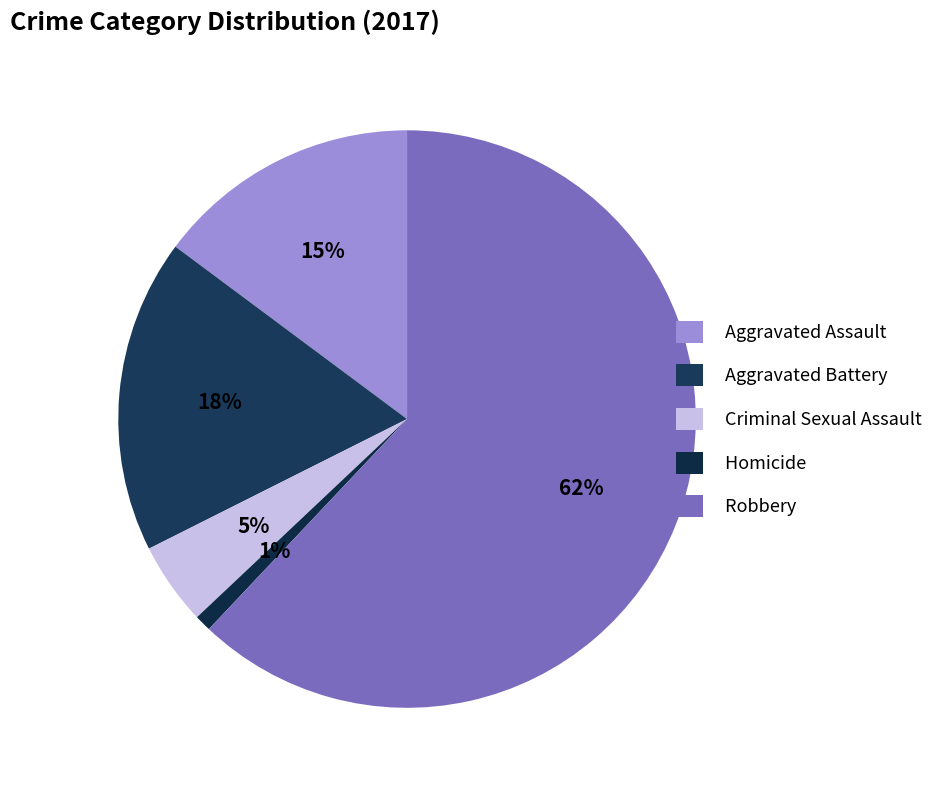

To the nearest percent, what is the difference between the Aggravated Assault and Homicide slice percentages?

14%